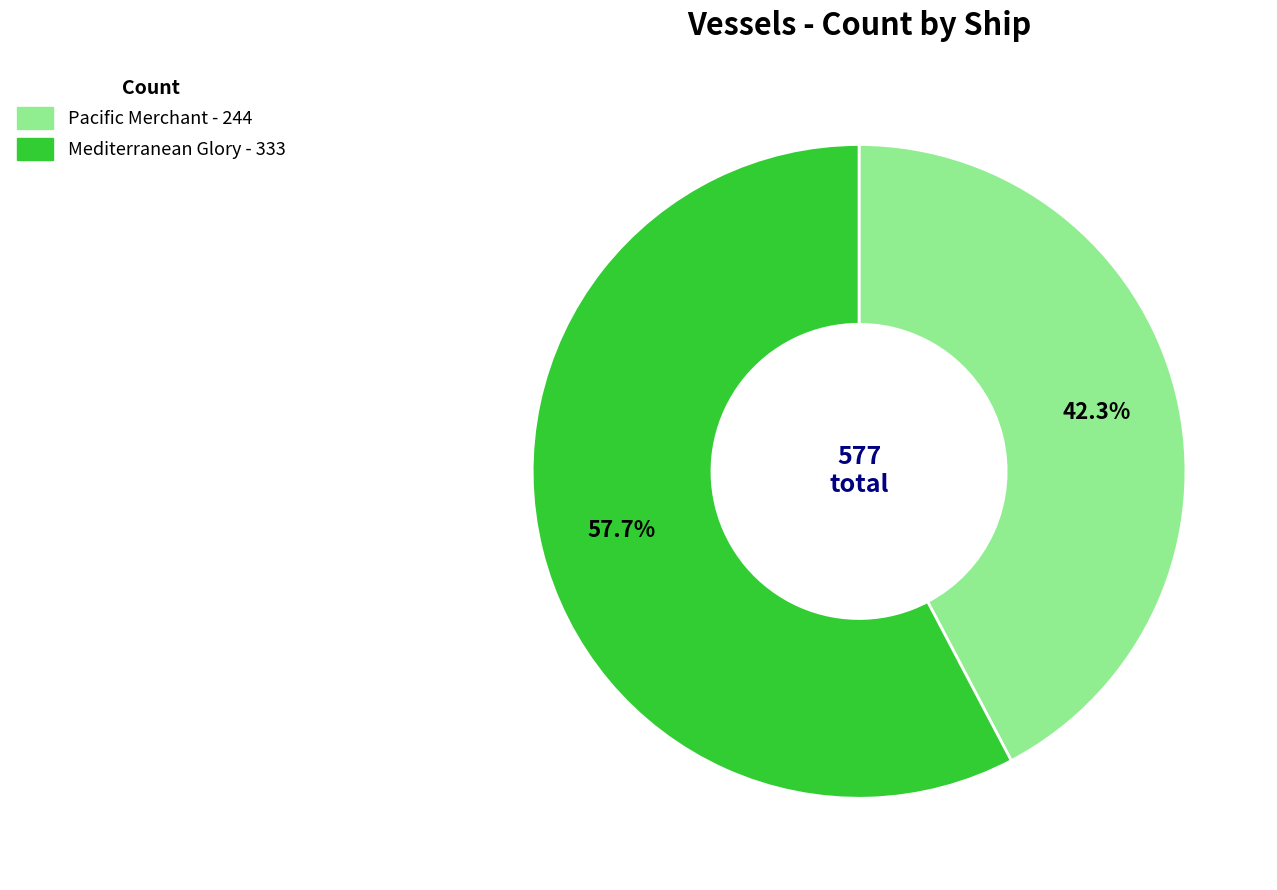

Rank the categories by value from lowest to highest.

Pacific Merchant, Mediterranean Glory